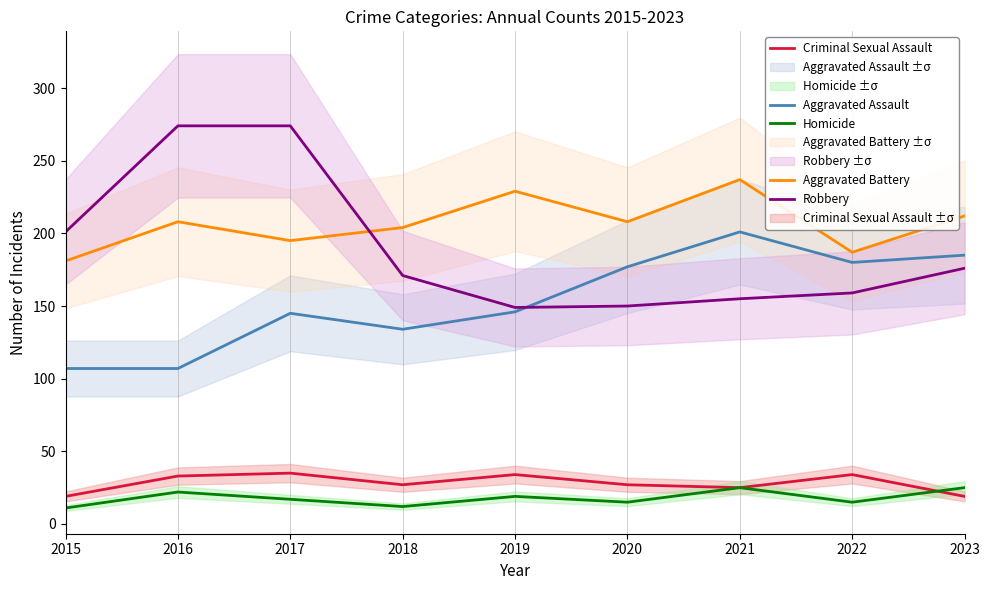

Does the chart have visible grid lines?

Yes